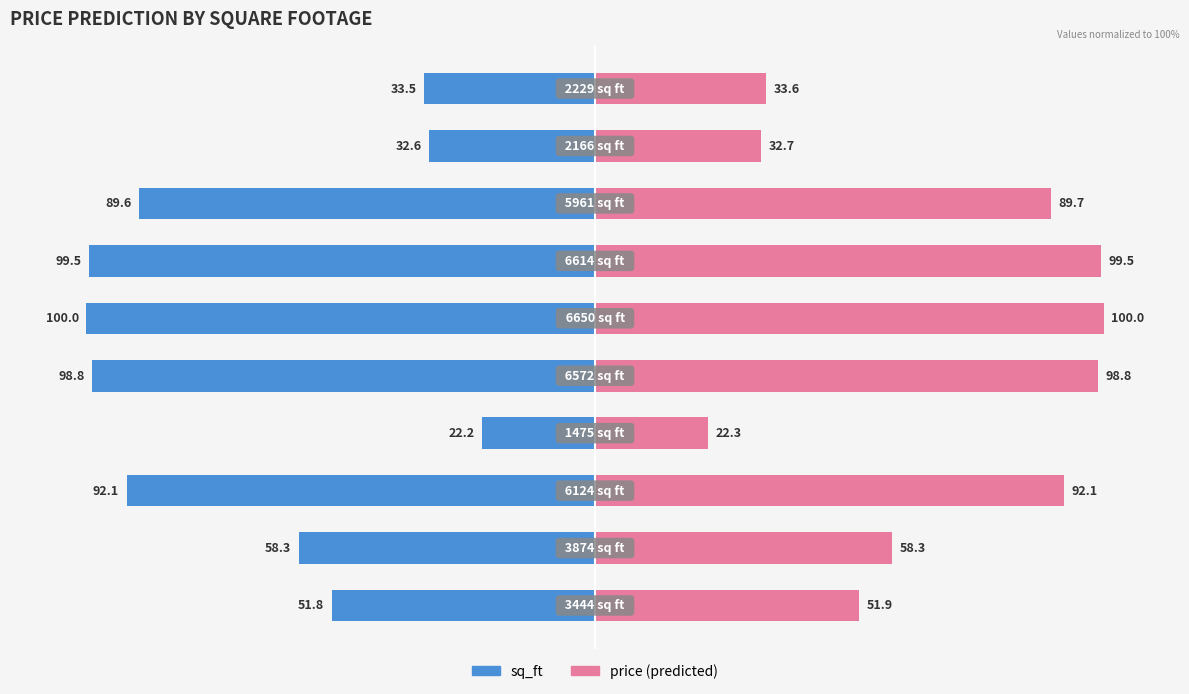

What is the difference between the maximum and minimum values in the sq_ft series?

77.8